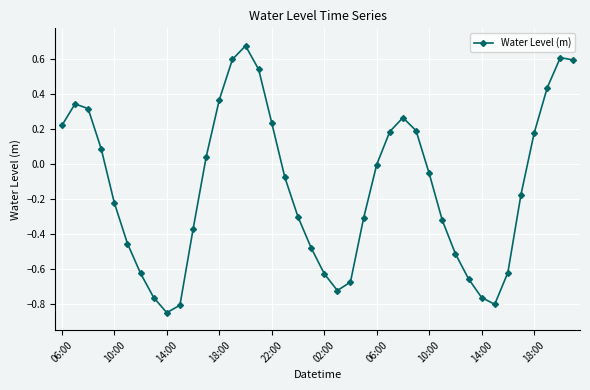

What is the sum of all values?

-5.3